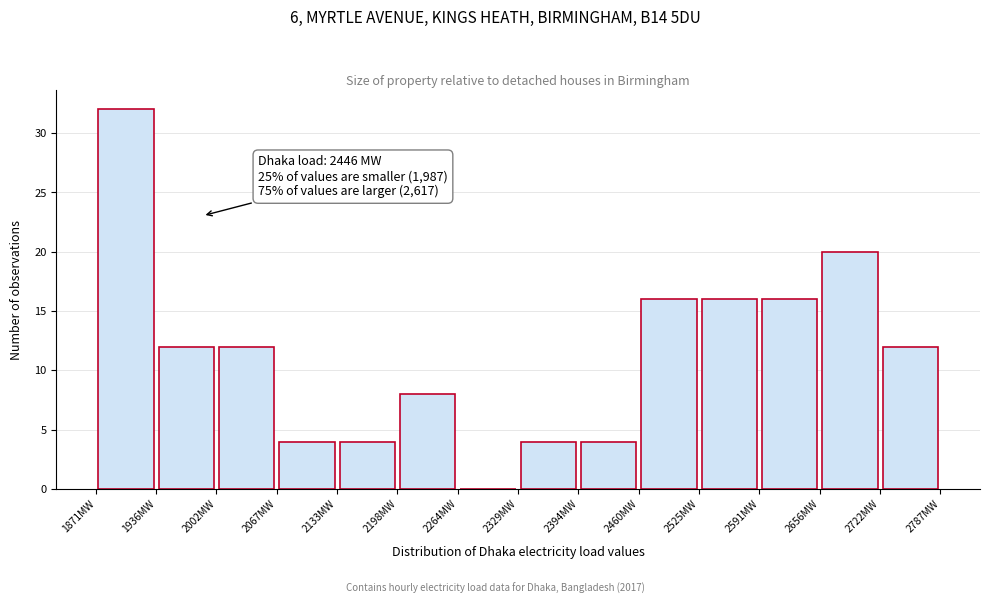

Over which range of the x-axis is the bar tallest?

1870 to 1940